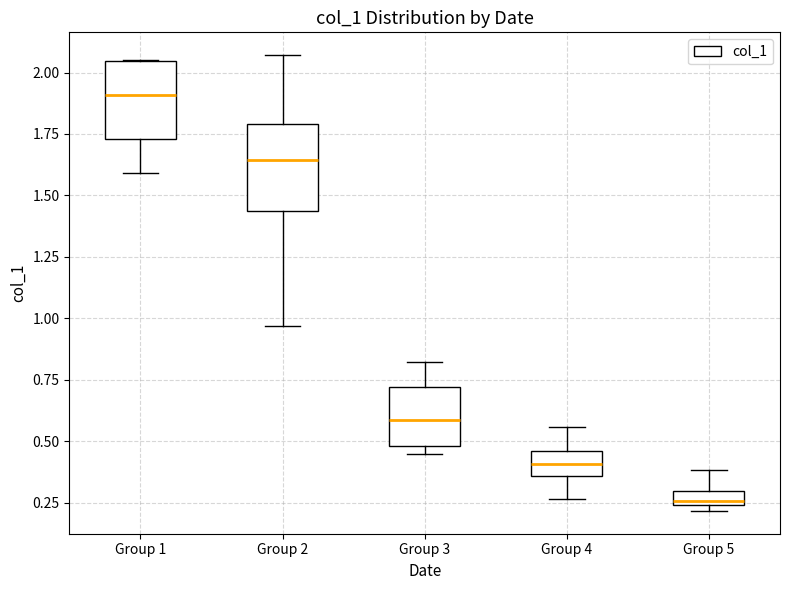

Where does the median line of the box for Group 4 sit on the y-axis? The values are not printed on the chart, so give them approximately, as read against the axis.

0.40